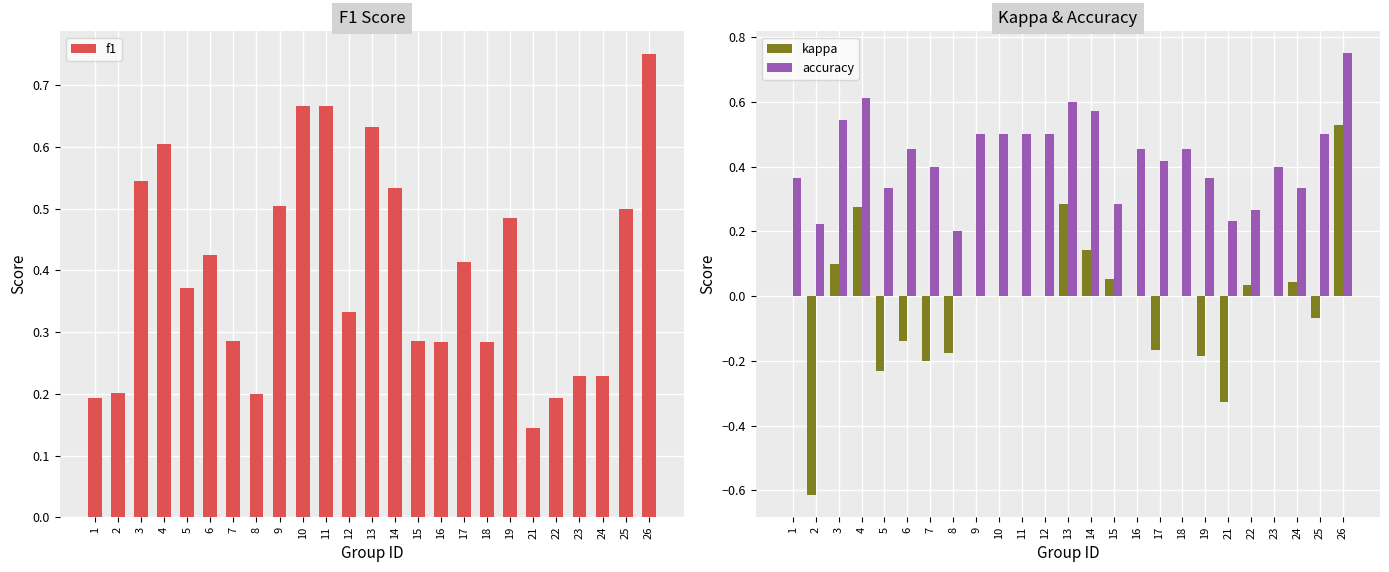

Between 1 and 26, which series saw the biggest shift?

f1